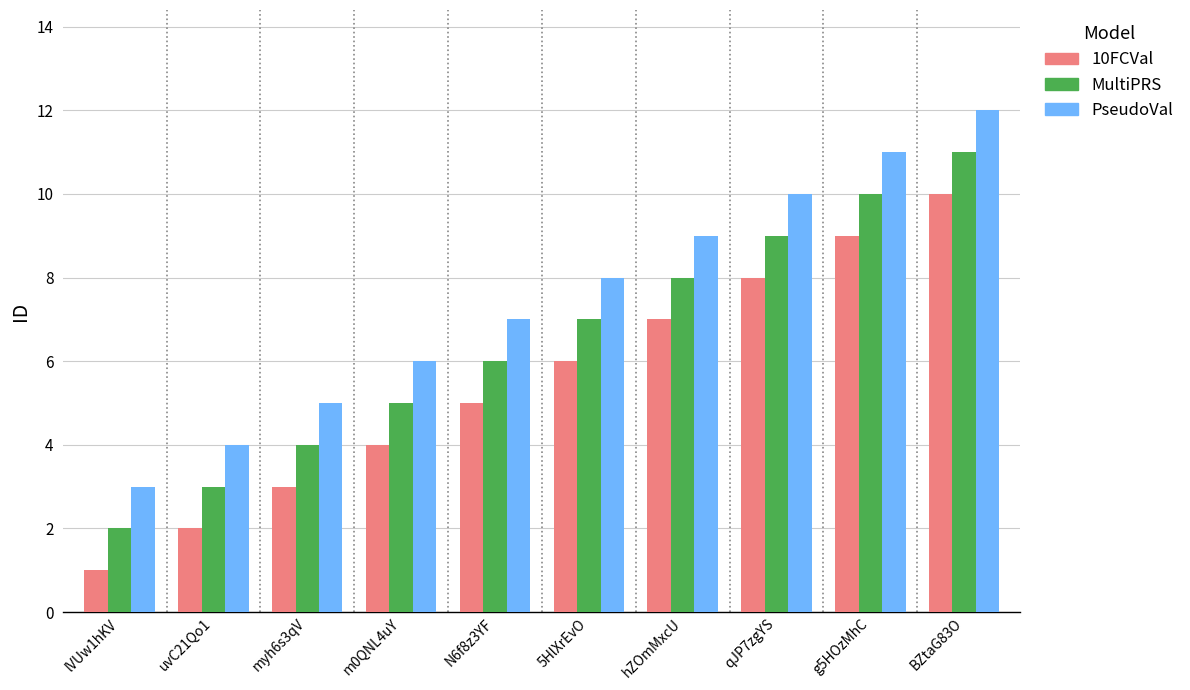

What is the total value across all series at N6f8z3YF?

18